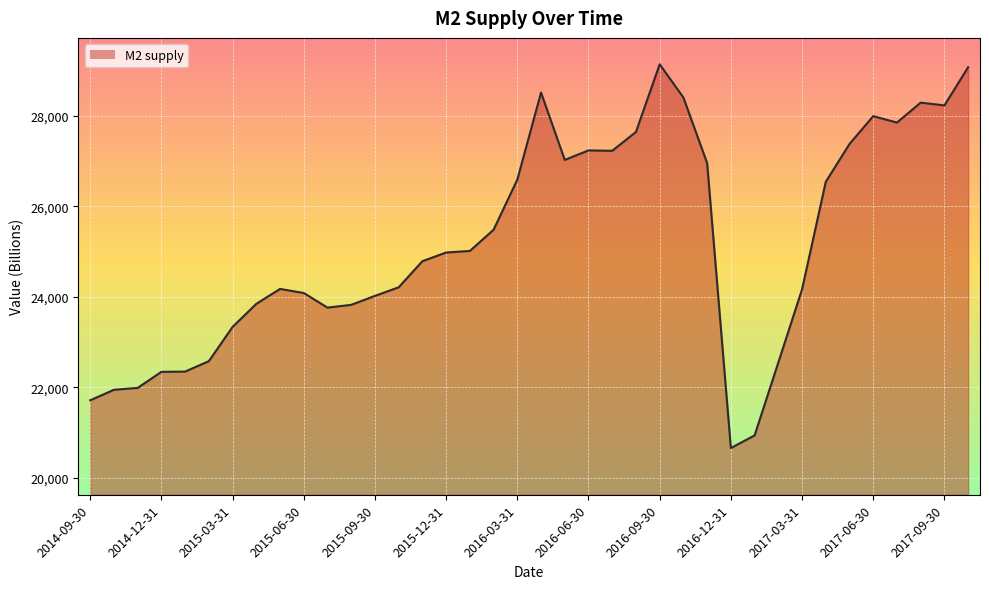

What is the smallest value displayed?

20658.0